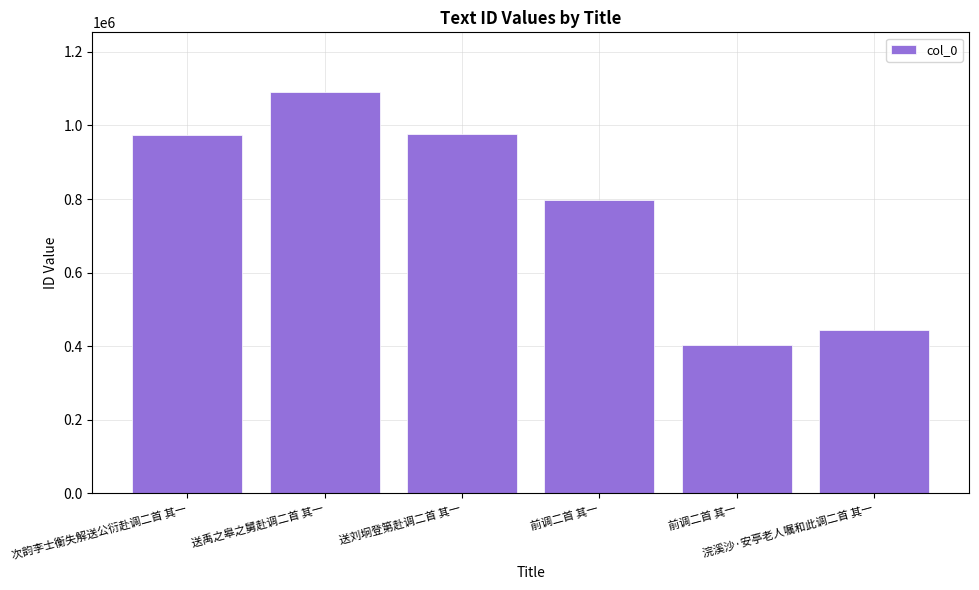

Are the bars horizontal?

No